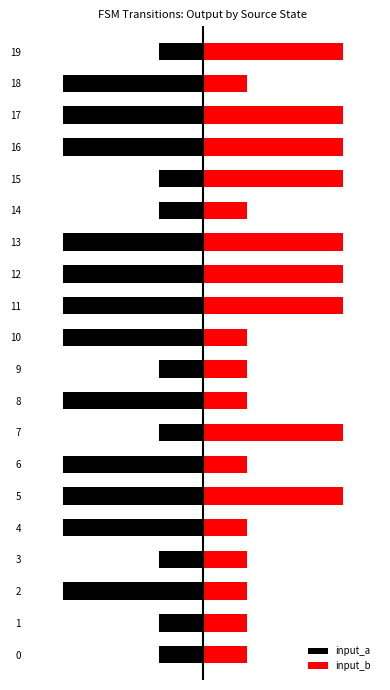

What is the average value of the input_b series?

0.6